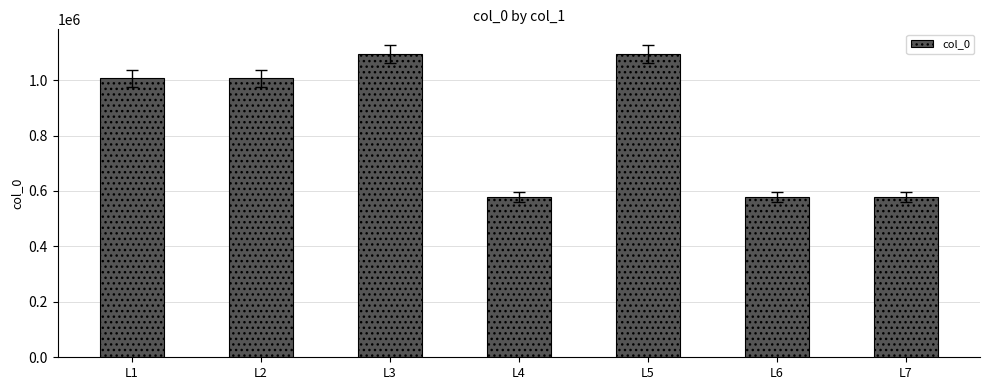

What is the value of the 2nd bar from the left?

1006684